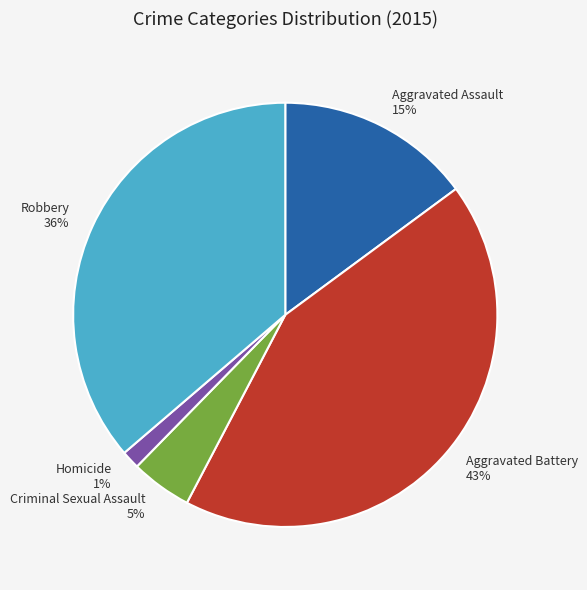

Is the sum of Criminal Sexual Assault and Robbery greater than half?

No